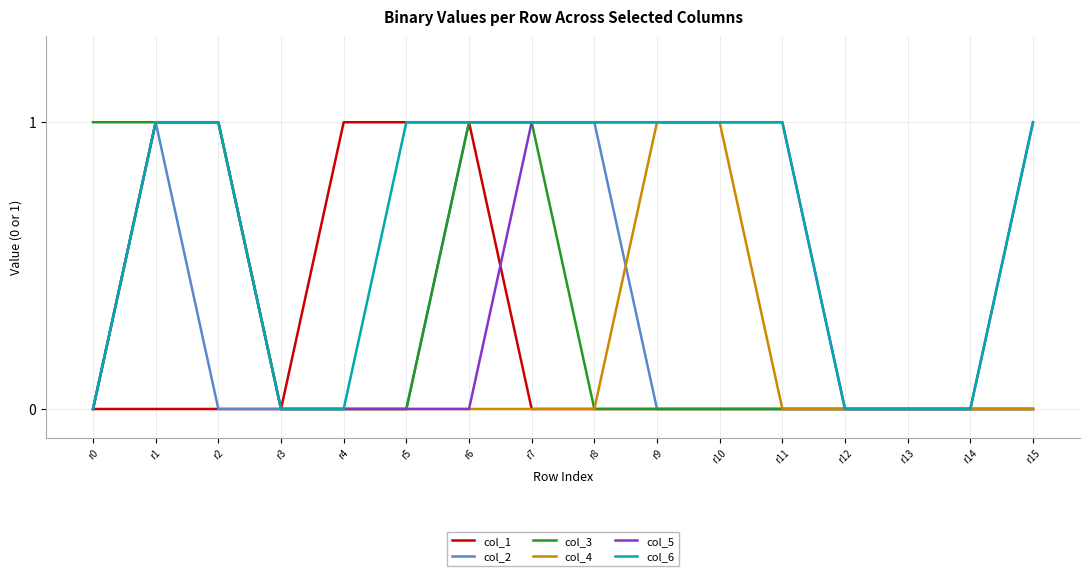

The col_5 series shows 0 at r3. True or false?

True